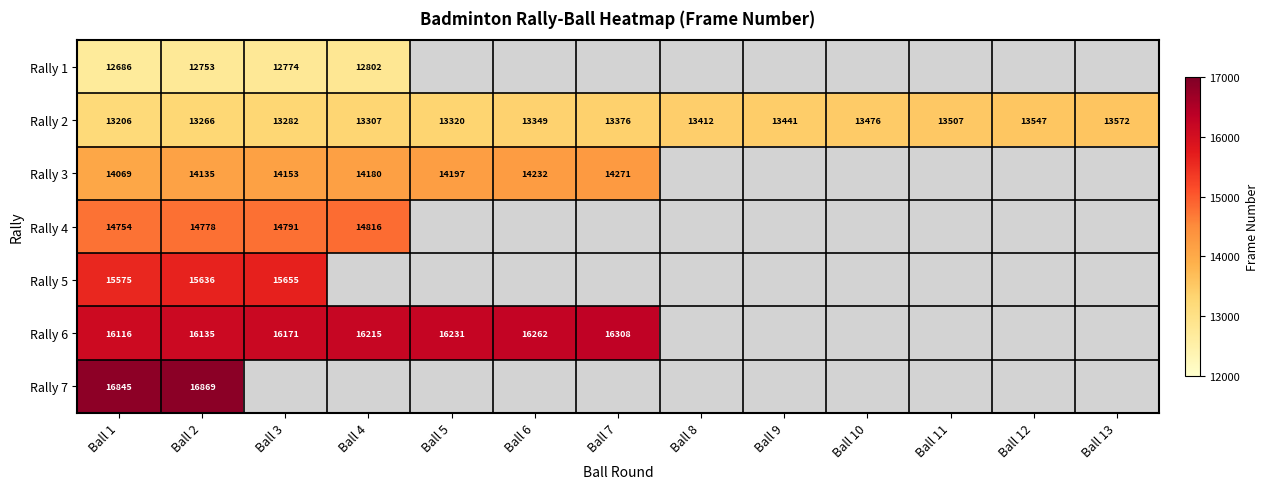

True or false: Rally 6 has a value of 11075 at Ball 4.

False